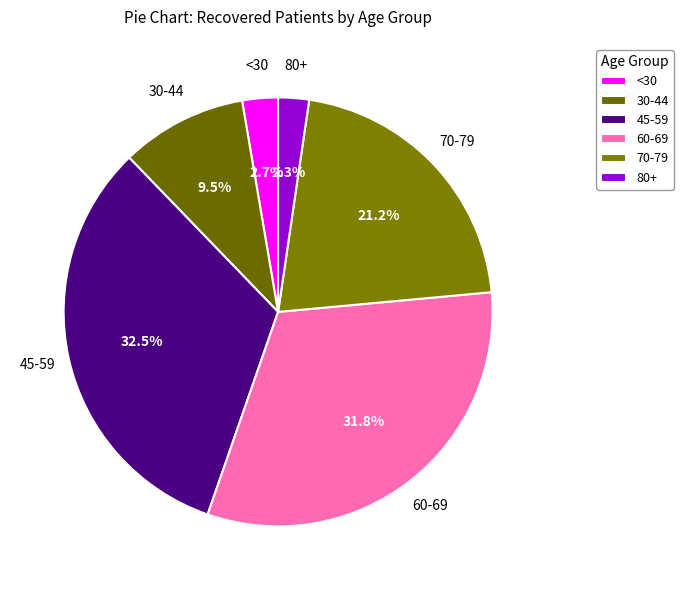

Which category has the biggest portion of the pie?

45-59